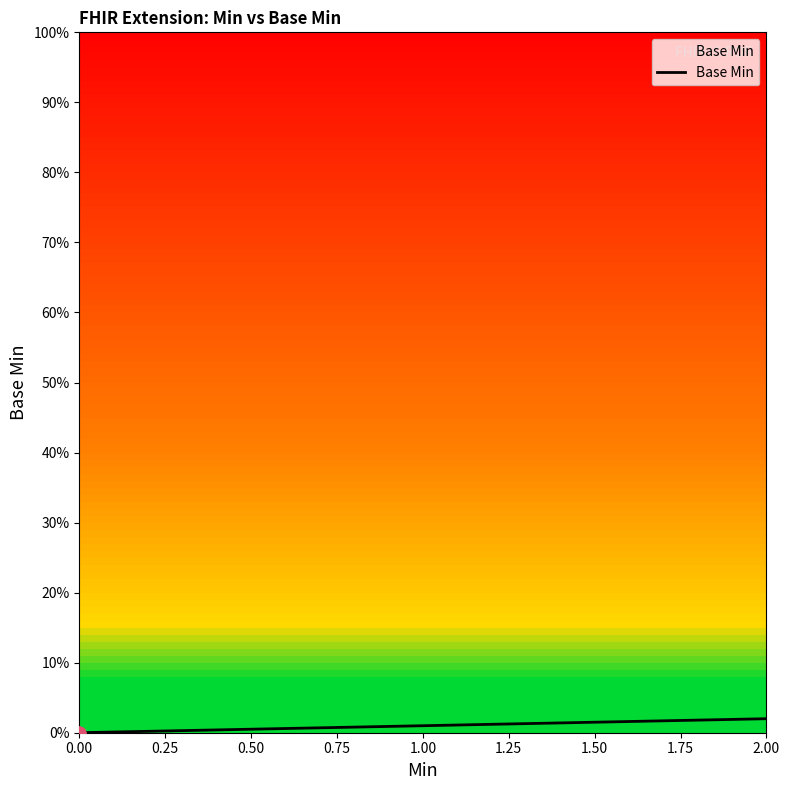

Between 1.00 and 0.00, which is larger?

1.00